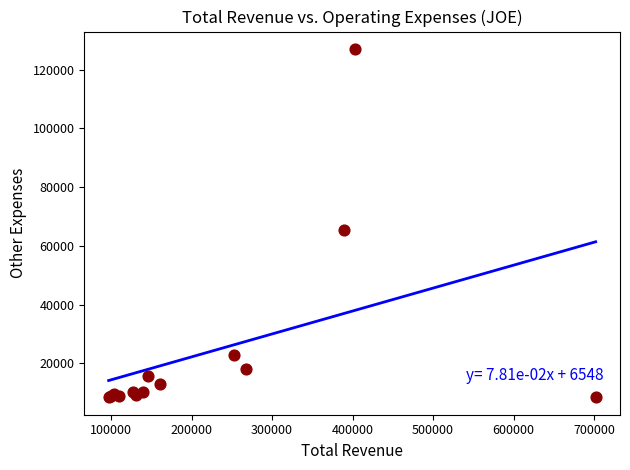

What Y value in the scatter plot is closest to 67750?

65400